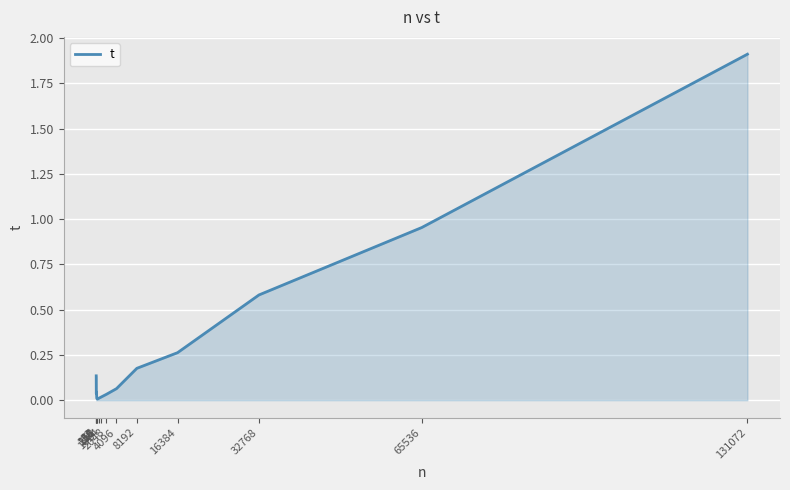

What is the greatest value displayed?

1.9